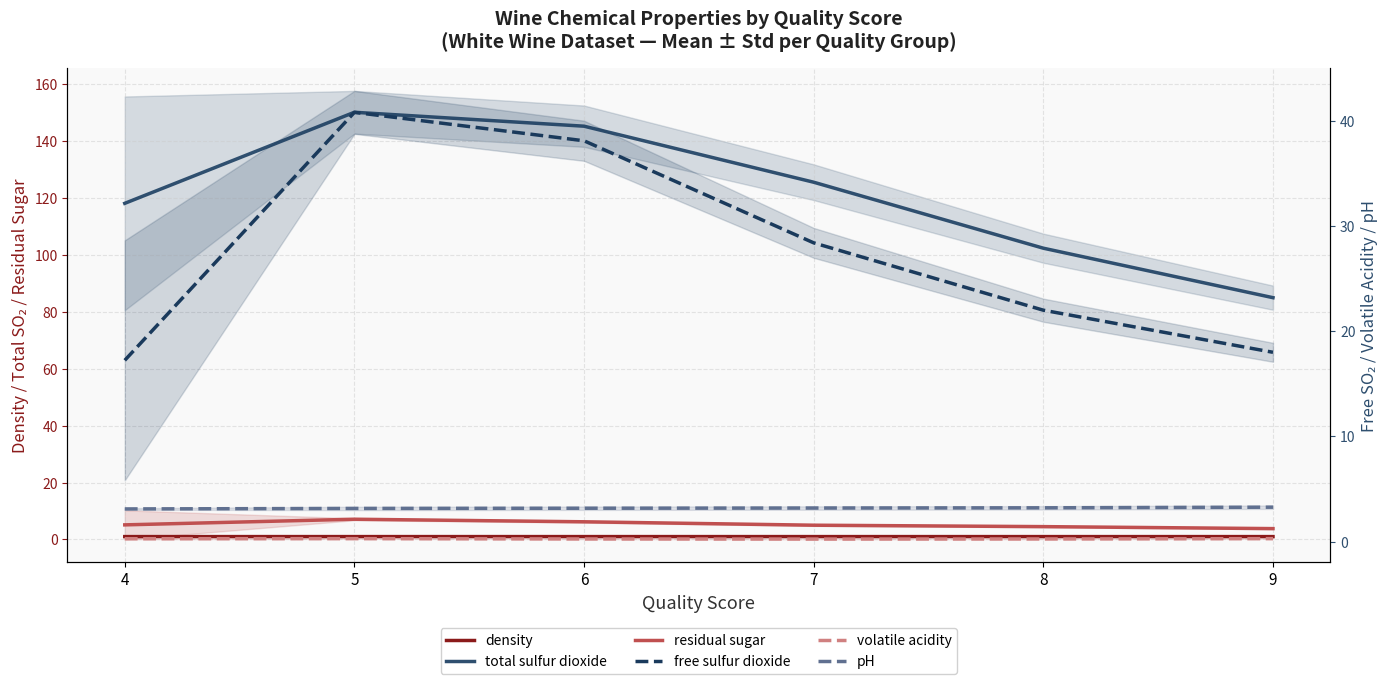

How many density values are between 0 and 1?

6